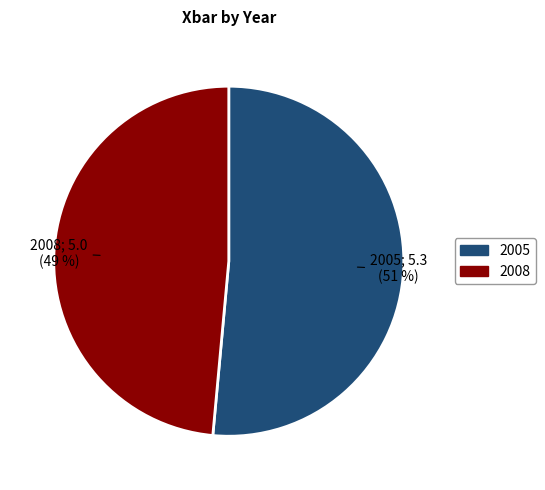

Combined, do 2008 and 2005 account for over 50%?

Yes